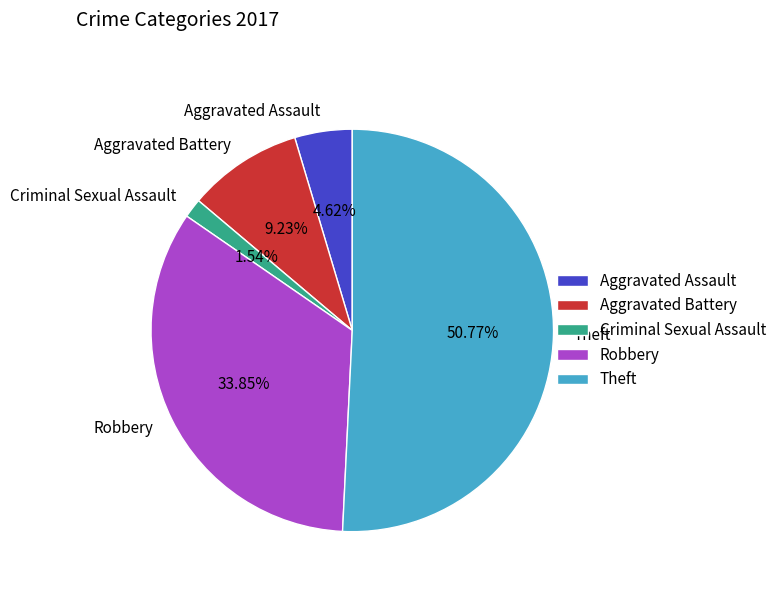

Between Robbery and Theft, which is larger?

Theft